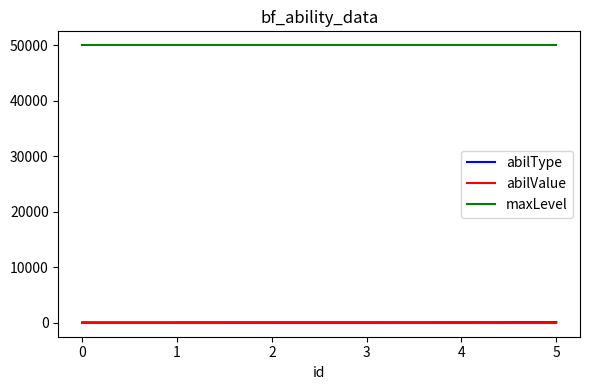

True or false: abilType and maxLevel cross at least once.

False